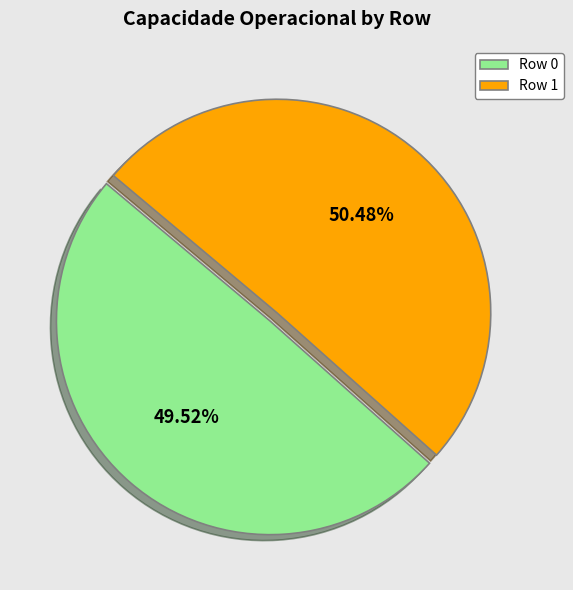

To the nearest percent, what percentage of the pie is Row 0?

50%